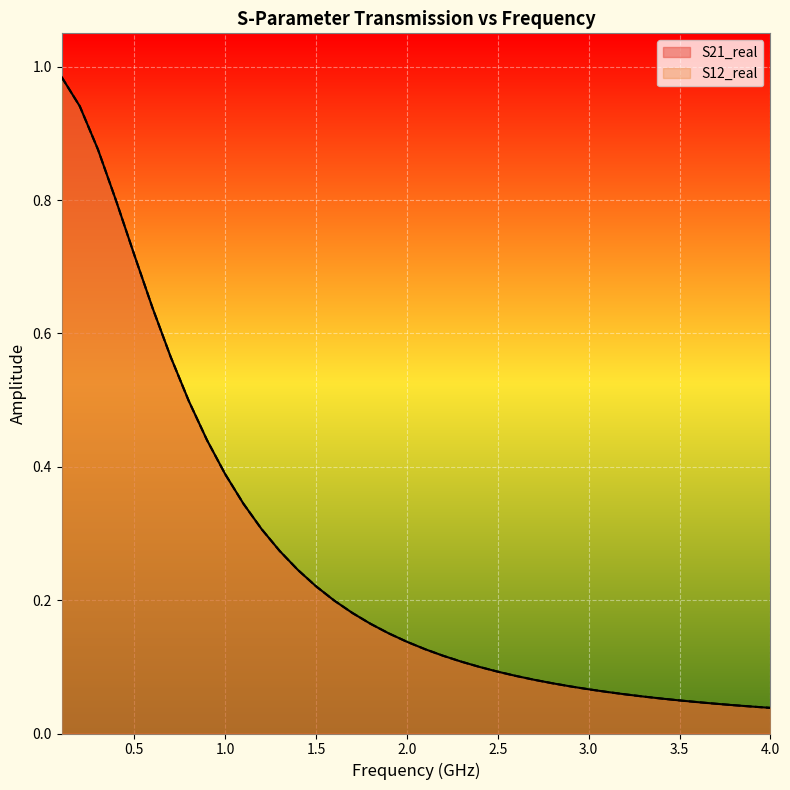

What is the sum of all S21_real values?

10.5